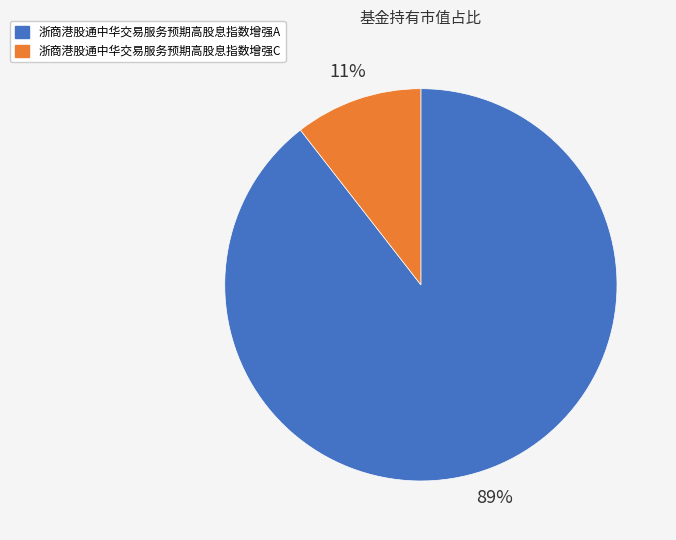

Does 浙商港股通中华交易服务预期高股息指数增强A represent more than half of the total?

Yes